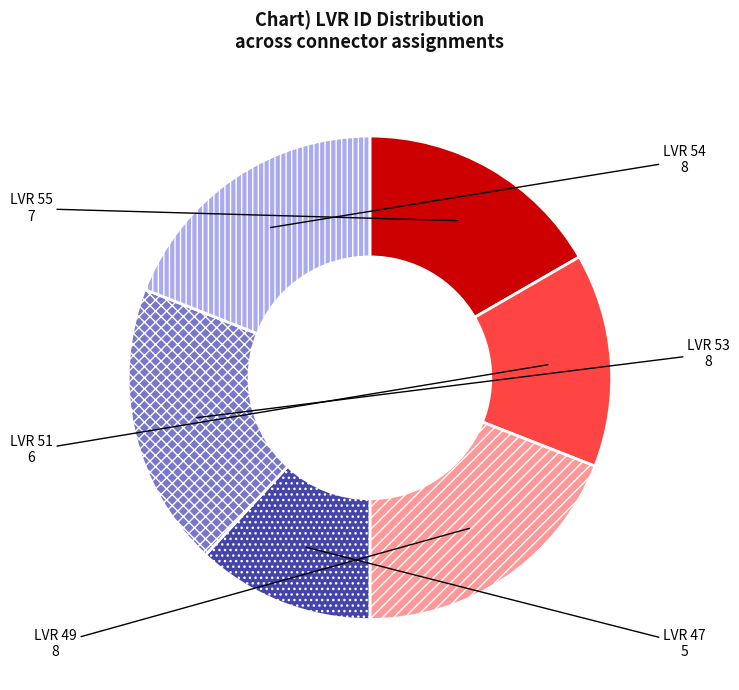

Is there any slice that represents more than half of the pie?

No